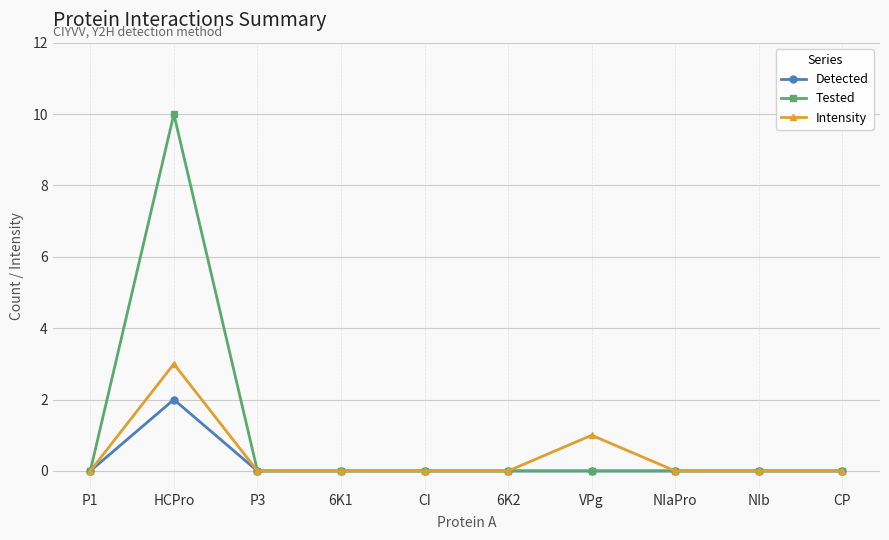

Where is the first local maximum for Intensity?

HCPro